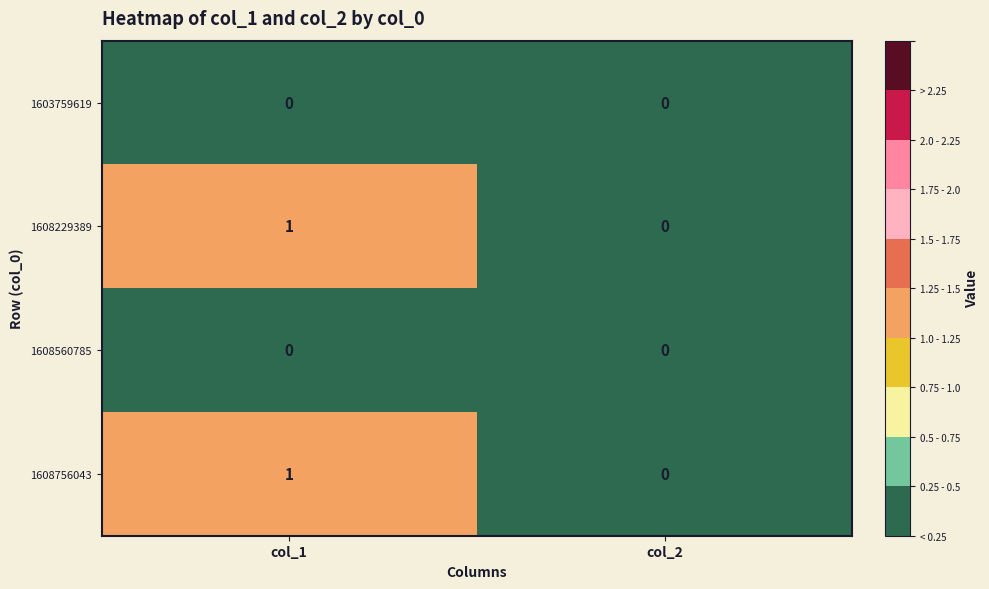

Reading left to right, list all the values displayed in this chart.

1603759619: col_1=0	col_2=0
1608229389: col_1=1	col_2=0
1608560785: col_1=0	col_2=0
1608756043: col_1=1	col_2=0